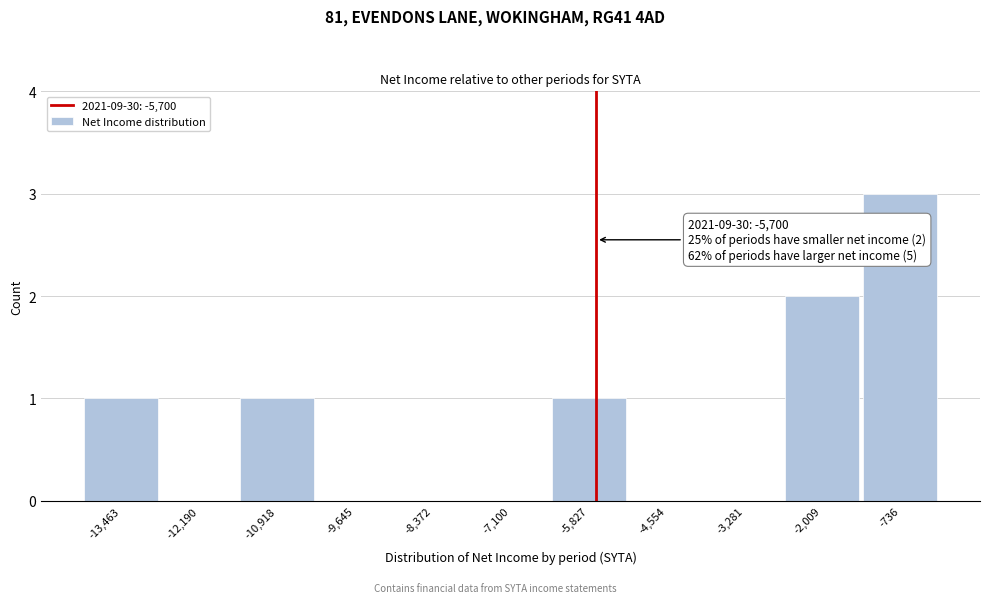

Which range on the x-axis has the tallest bar?

-1400 to 0